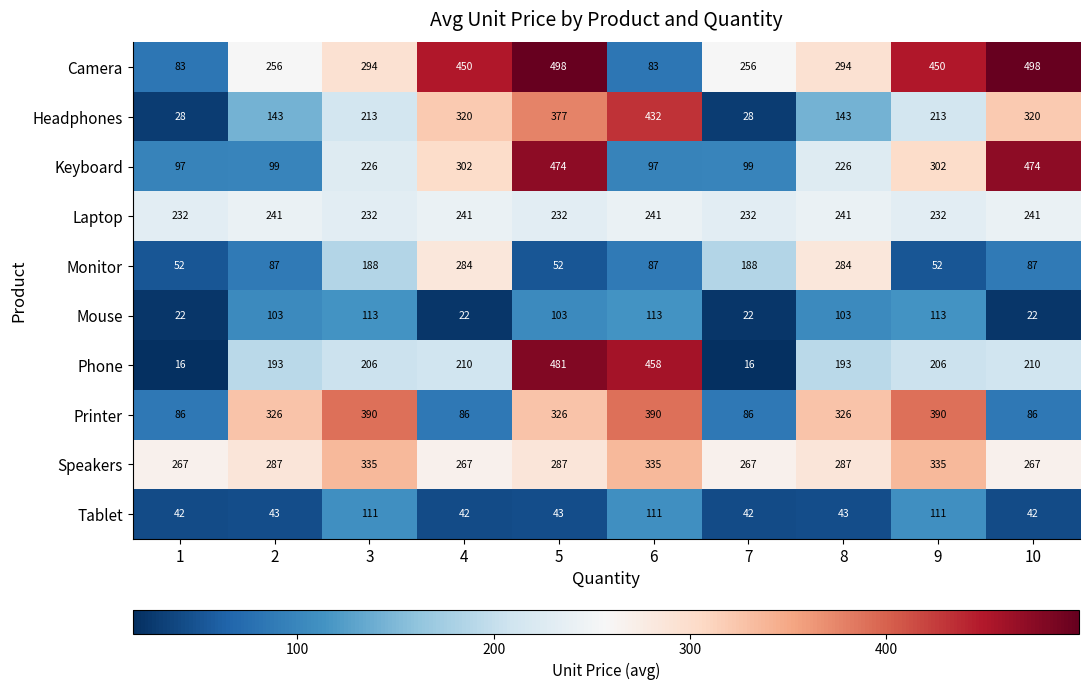

The value of Phone at 9 is 104. True or false?

False